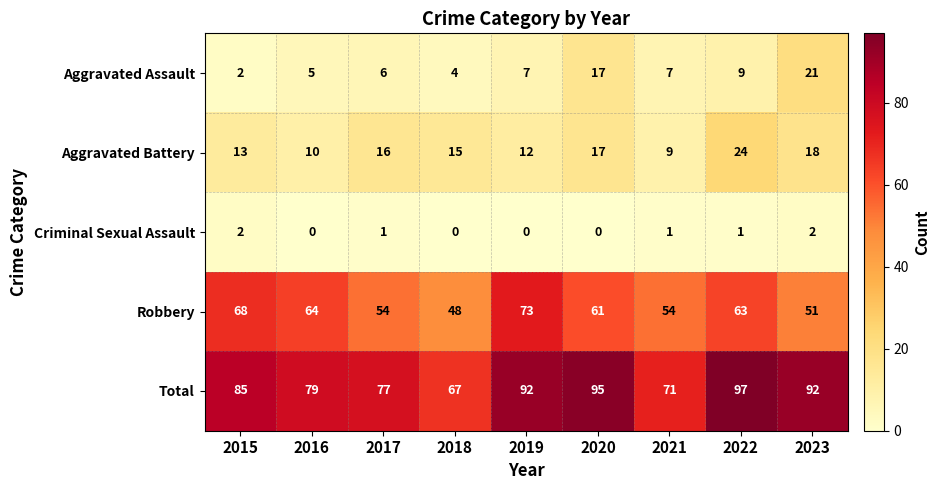

Between 2019 and 2021, which series saw the biggest shift?

Total